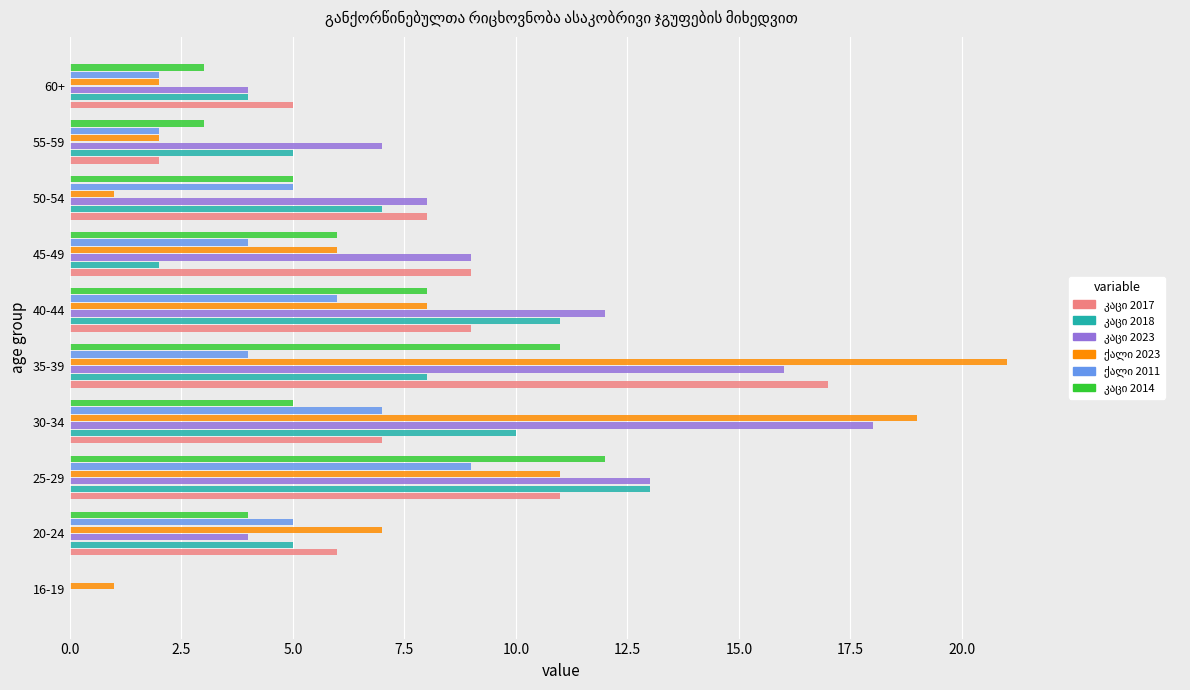

At which category is the sum across all series the highest?

35-39